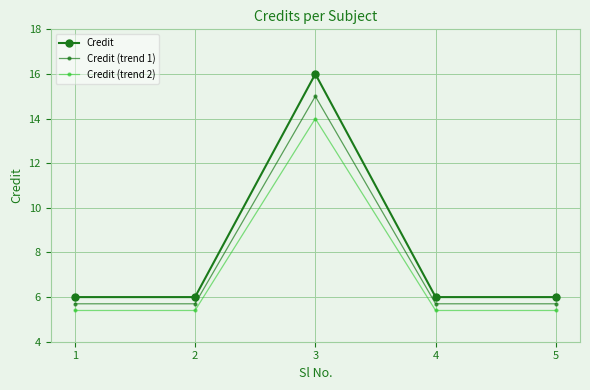

What is the spread (max minus min) of values at 4?

0.6